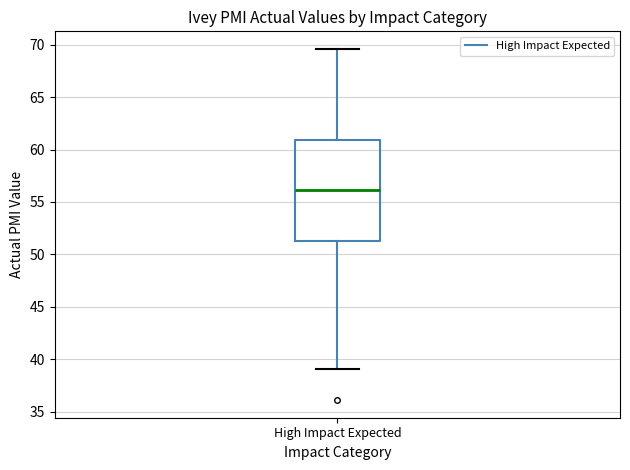

Read this box plot against the y-axis: the position of the median line, the range covered by the box, and the ends of both whiskers. The values are not printed on the chart, so give them approximately, as read against the axis.

median 56.0, box 51.5 to 61.0, whiskers 39.0 to 69.5